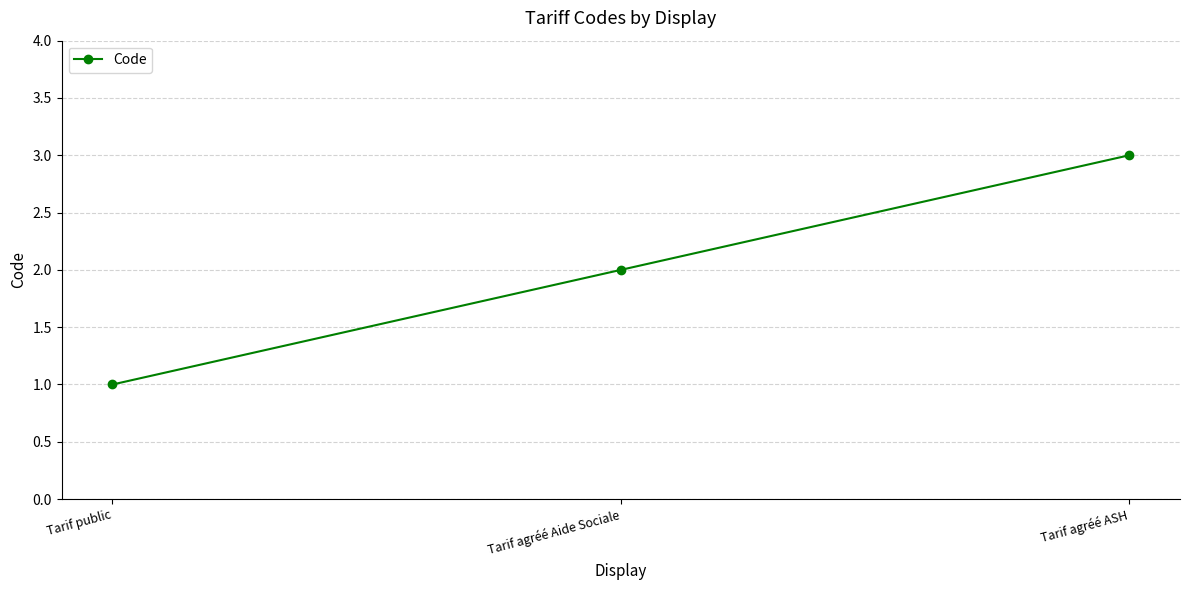

The chart shows a value of 5 at Tarif agréé ASH. True or false?

False